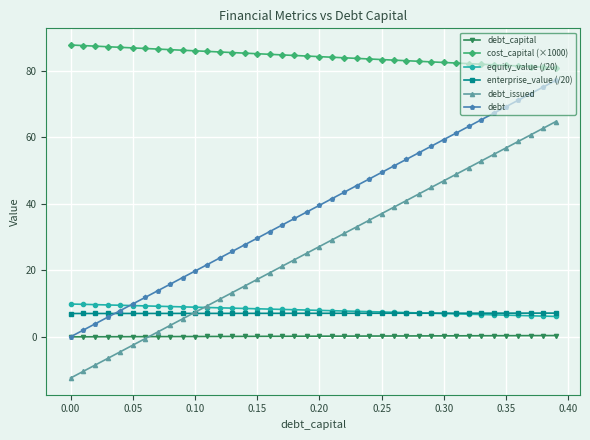

True or false: debt_capital and equity_value (/20) intersect in this chart.

False